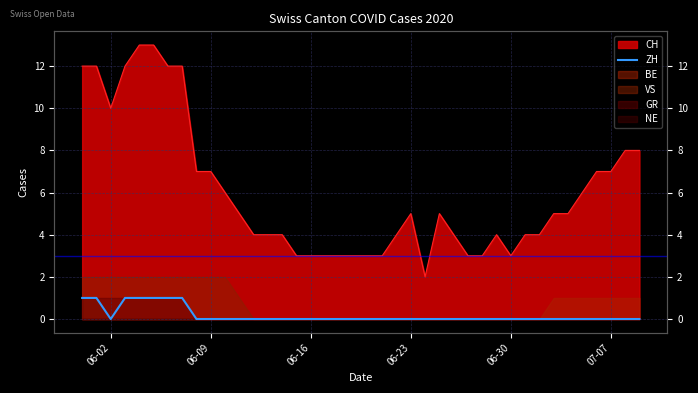

Is it true that the value at 35 is 0?

False